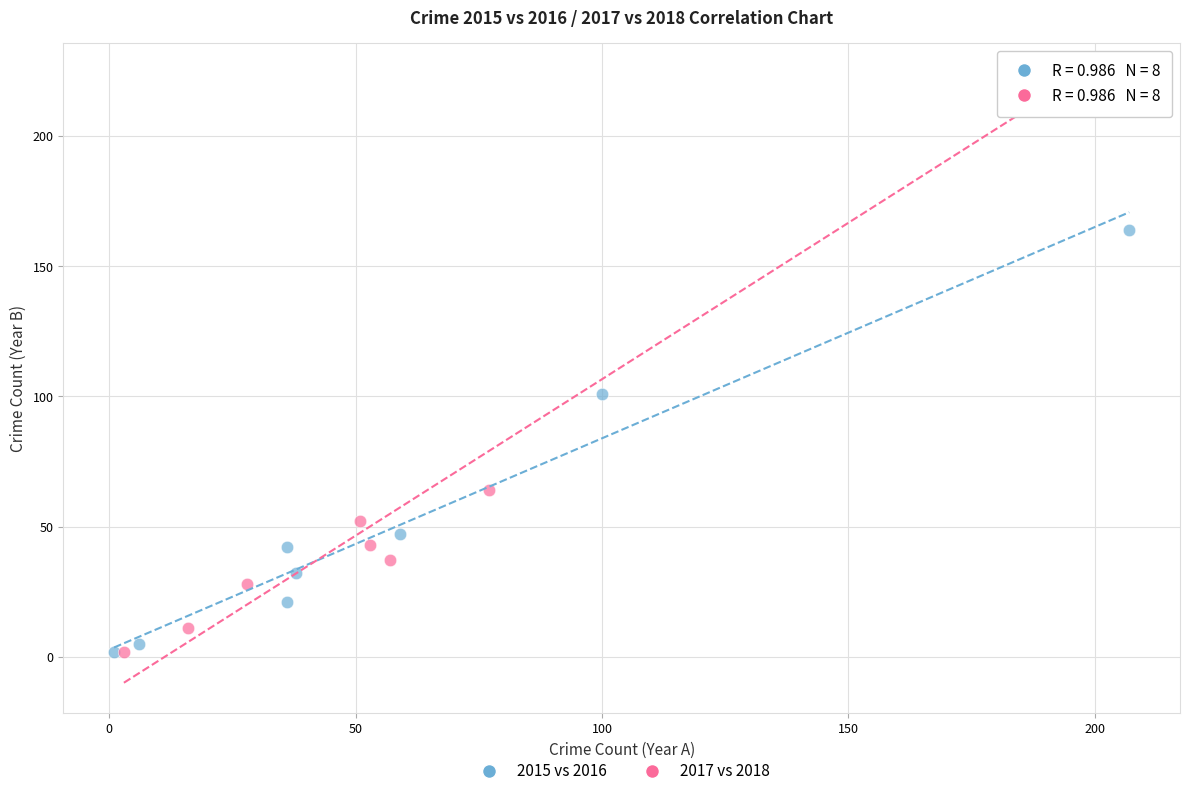

Which series reaches the maximum Y coordinate?

2017 vs 2018